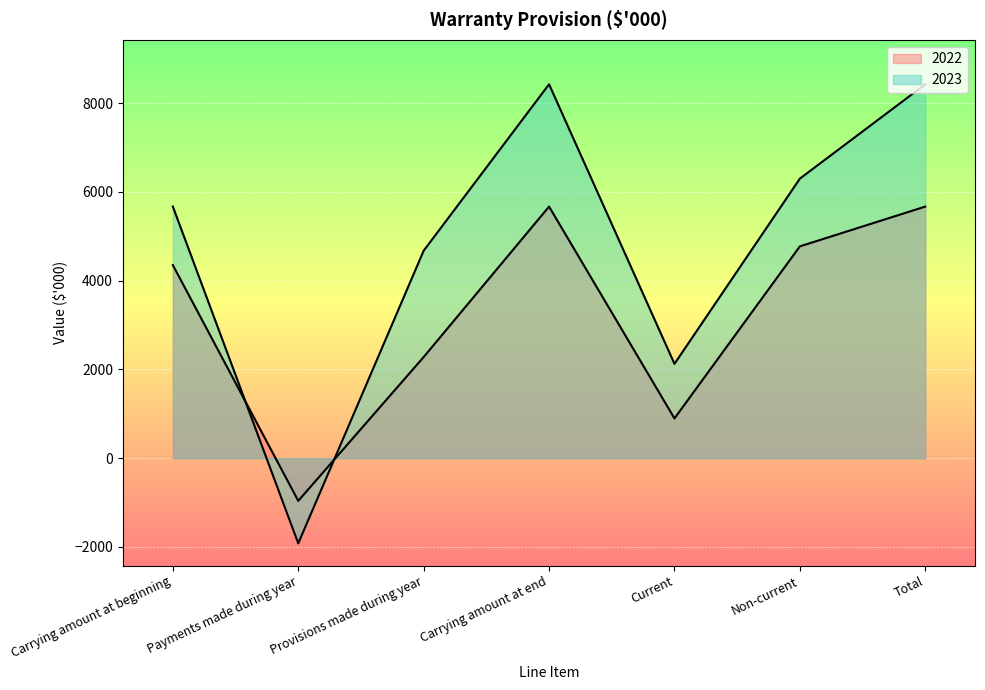

How many data points in 2022 are above 4351?

3